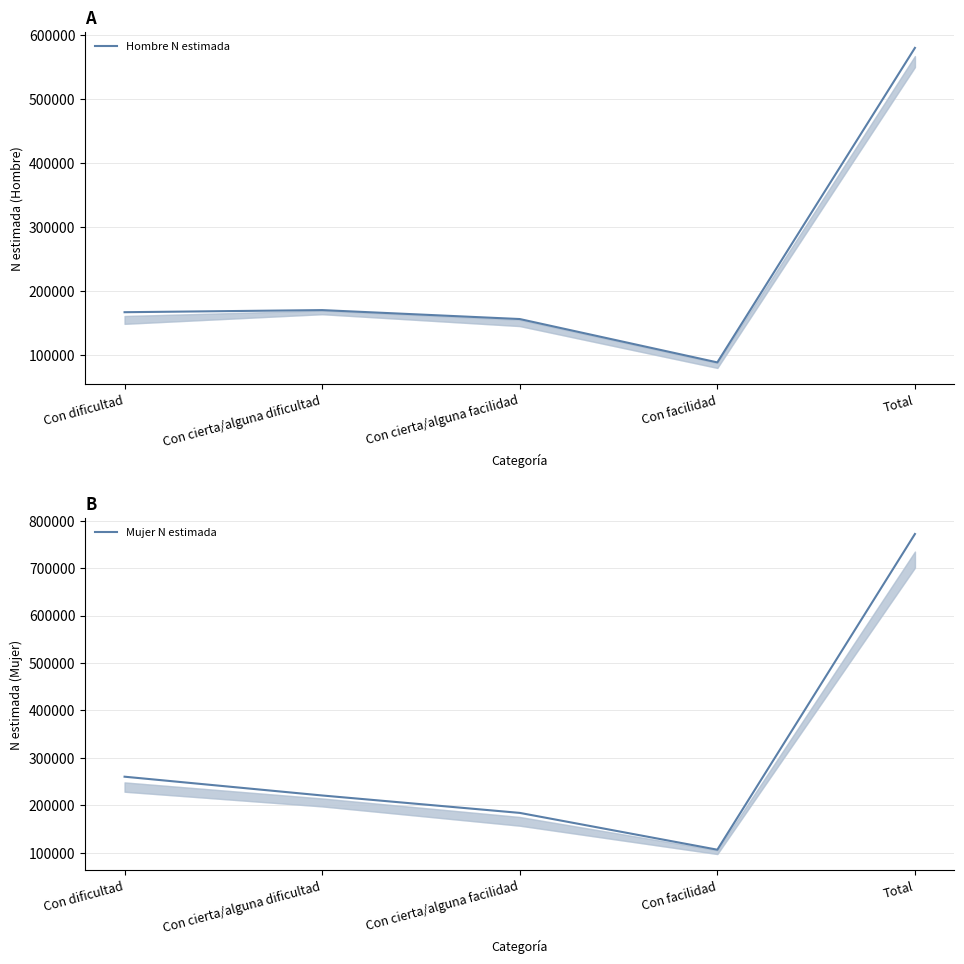

Rank the series by their average value, from lowest to highest.

Hombre N estimada, Mujer N estimada